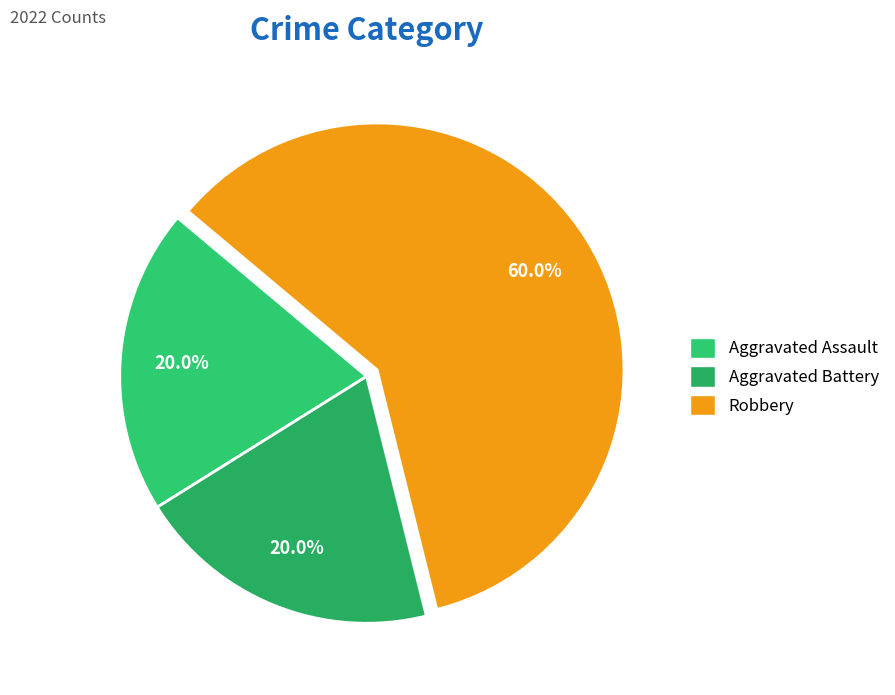

Count the number of slices in the pie.

3